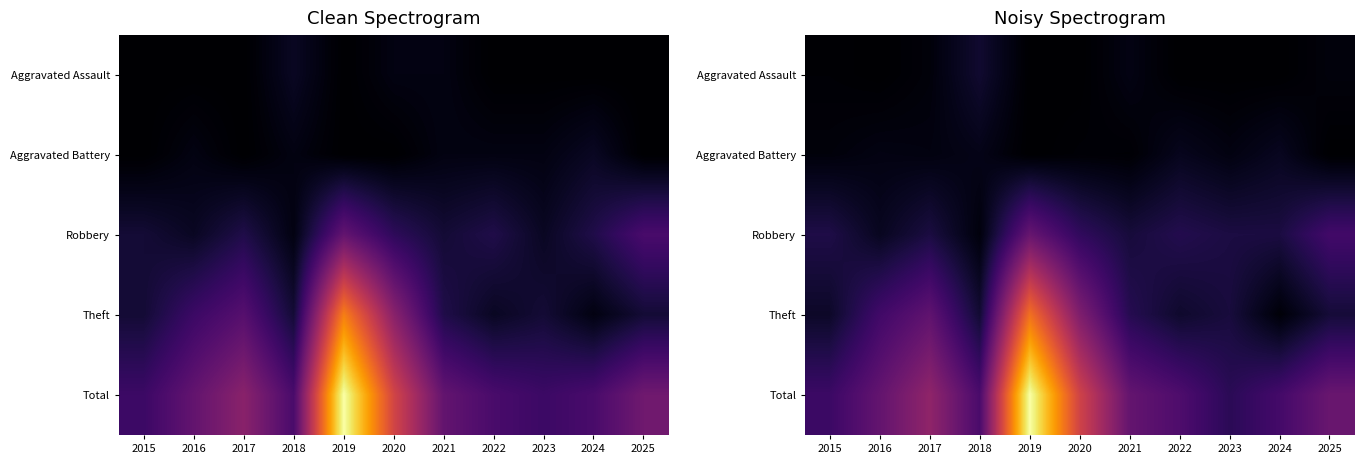

What is the sum of all Total values?

123.7